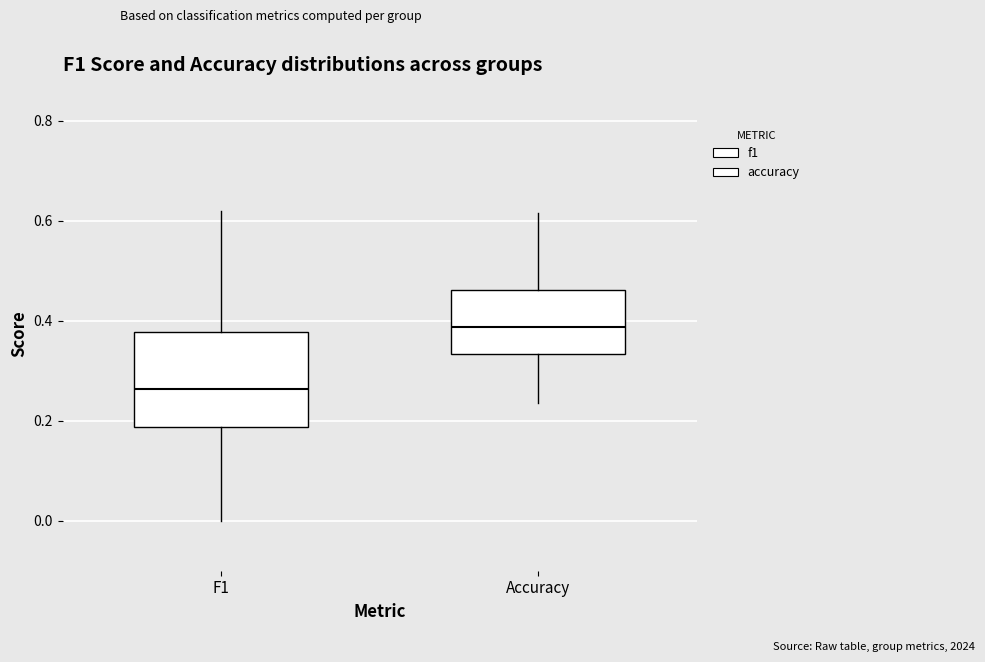

Reading left to right, read every box against the y-axis: the position of its median line, the range the box covers, and the ends of its whiskers. The values are not printed on the chart, so give them approximately, as read against the axis.

F1: median 0.26, box 0.18 to 0.38, whiskers 0.00 to 0.62
Accuracy: median 0.38, box 0.34 to 0.46, whiskers 0.24 to 0.62